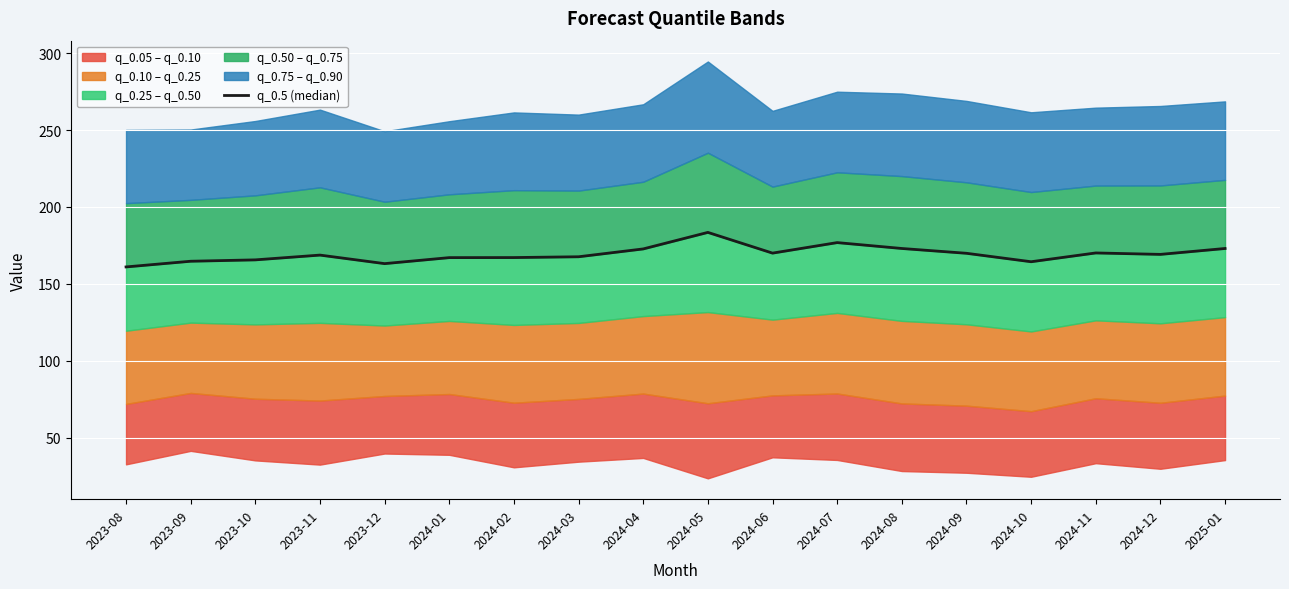

True or false: the data shows 167.1 at 2024-01.

True